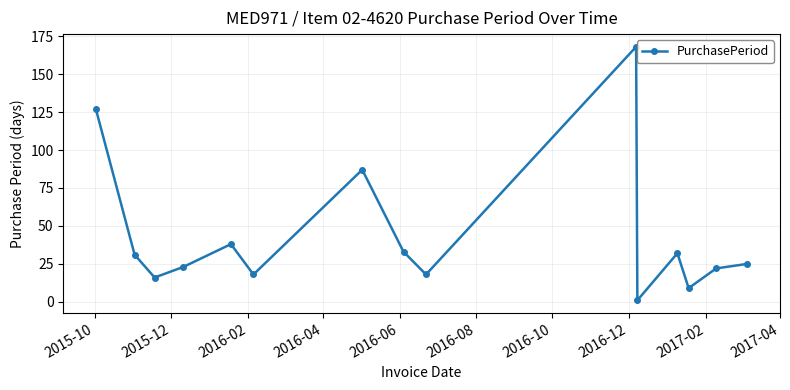

How many interior local valleys (lower than both neighbors) does the data have?

5